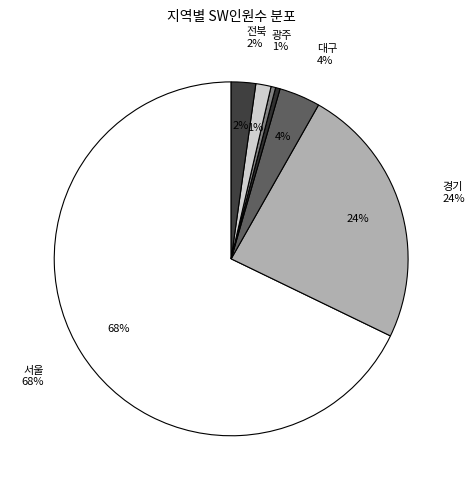

To the nearest percent, what is the difference between the largest and smallest slice percentages?

68%